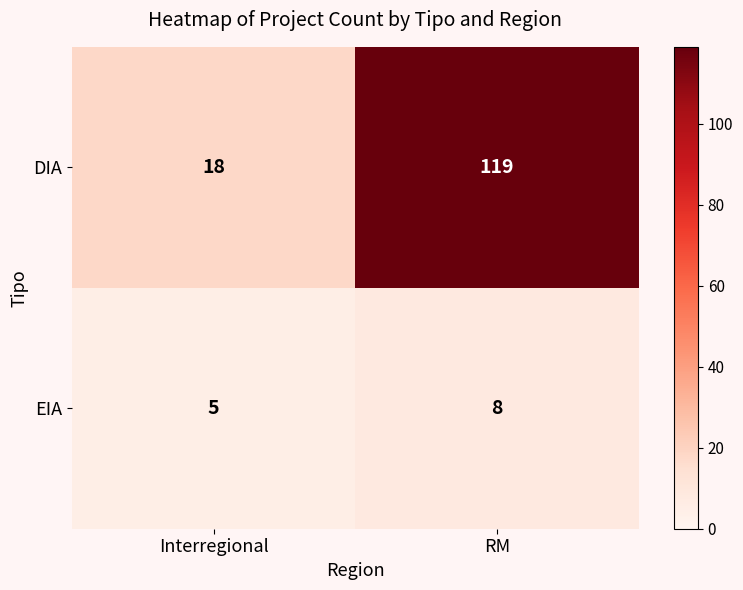

What is the approximate value of EIA at Interregional?

5